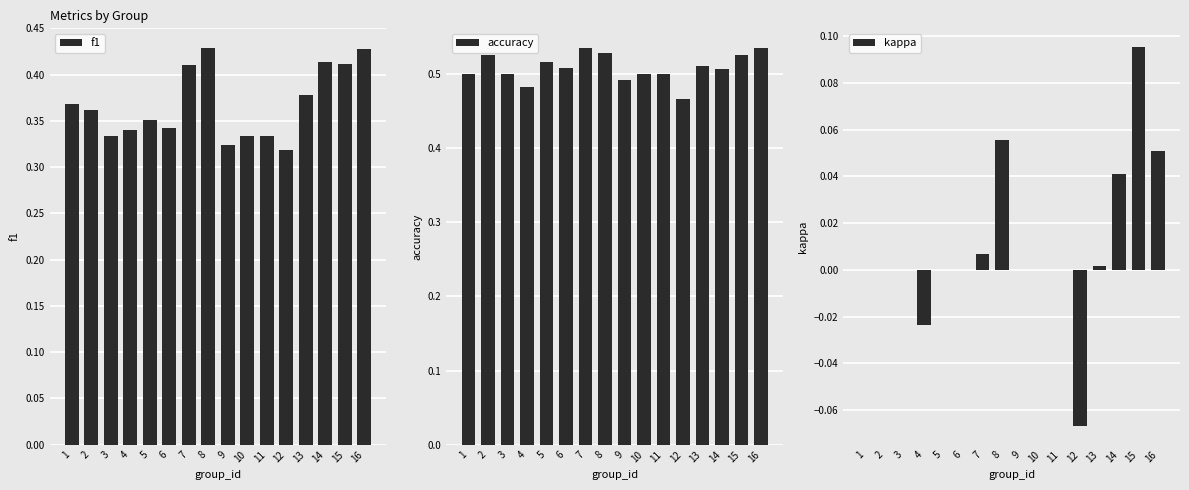

How many bars are there in each group?

3